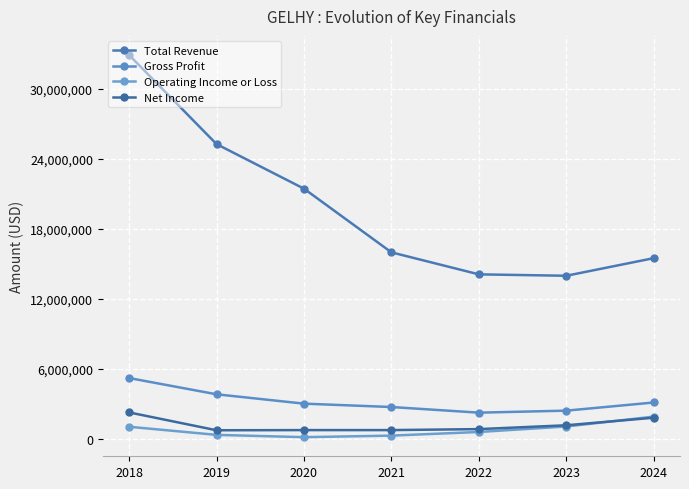

What is the spread (max minus min) of values at 2019?

24918900